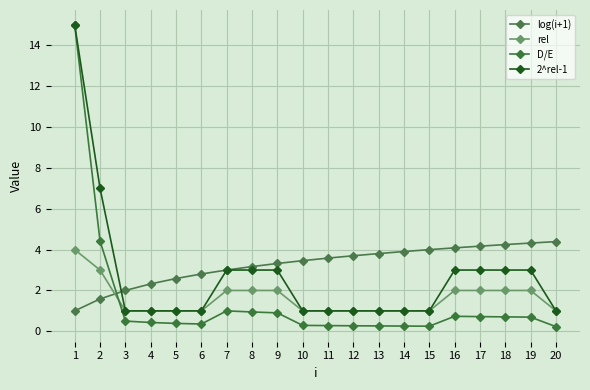

True or false: rel has more than 0 interior local peaks.

False